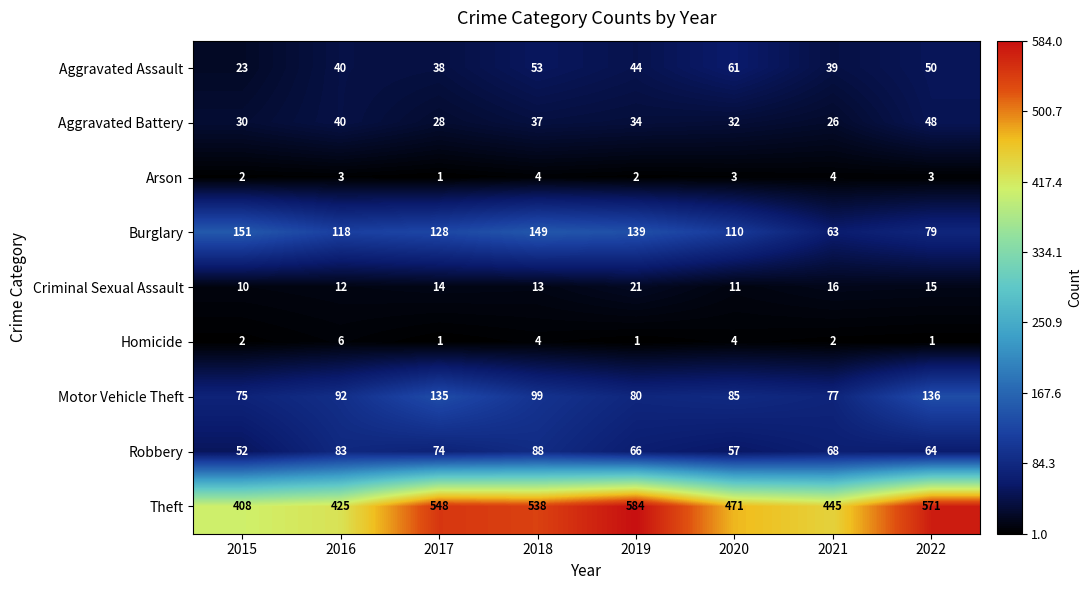

True or false: Burglary has a value of 29 at 2022.

False